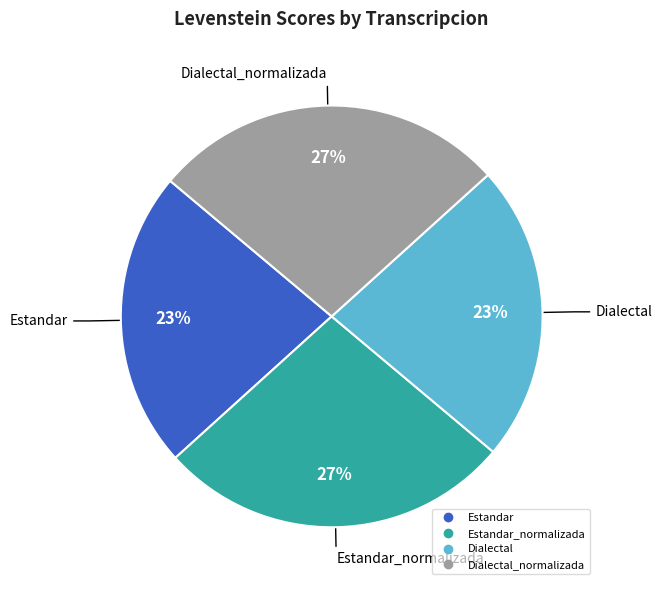

To the nearest percent, what is the average slice percentage?

25%